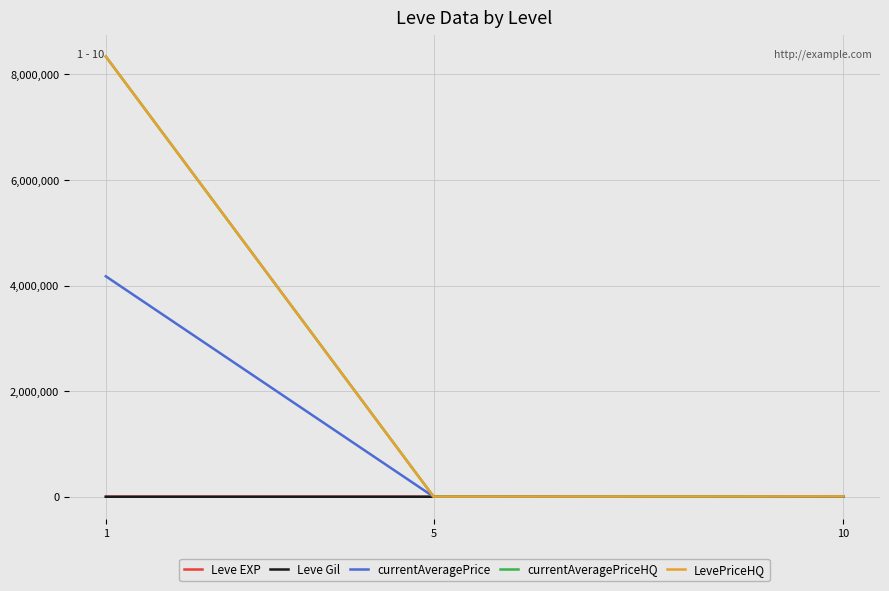

Does the chart have visible grid lines?

Yes